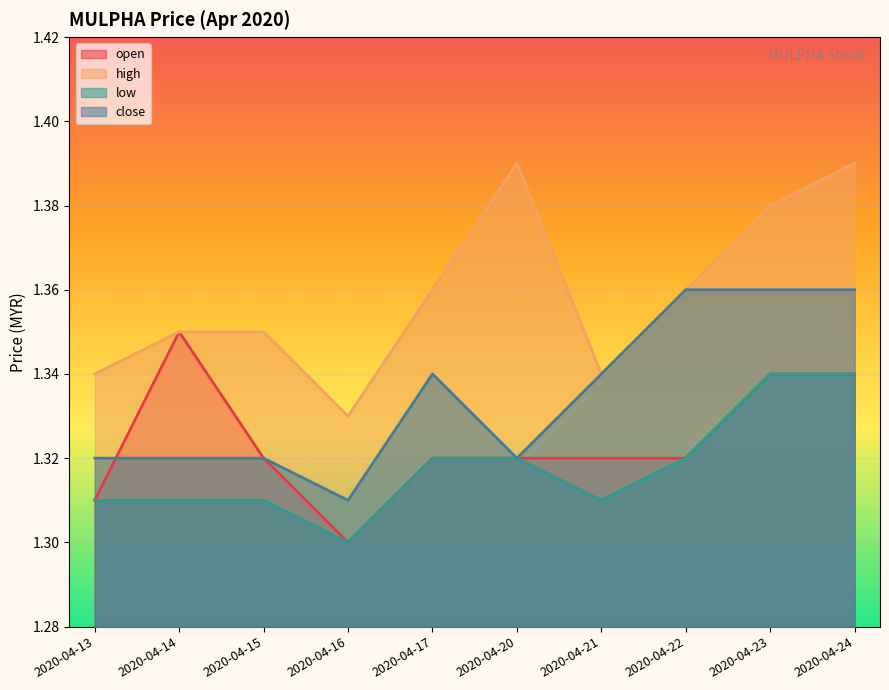

Read the close value at 2020-04-13.

1.3